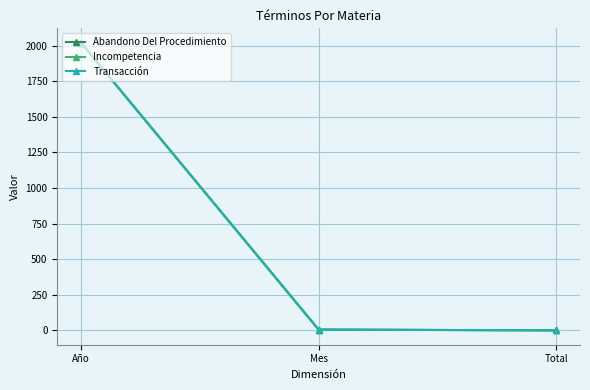

What is the smallest value displayed?

1